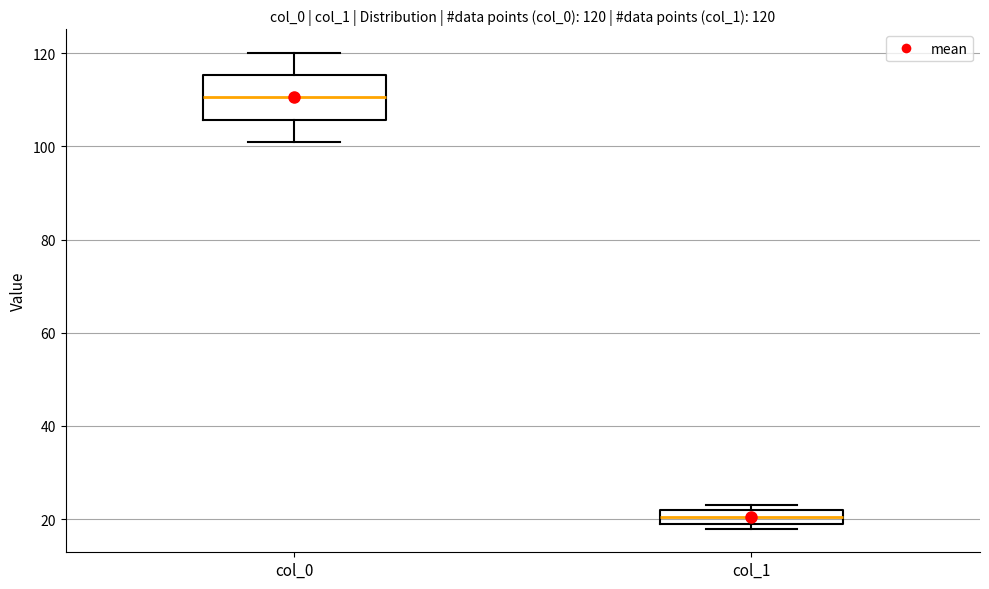

Which box is the tallest, from its lower edge to its upper edge?

col_0